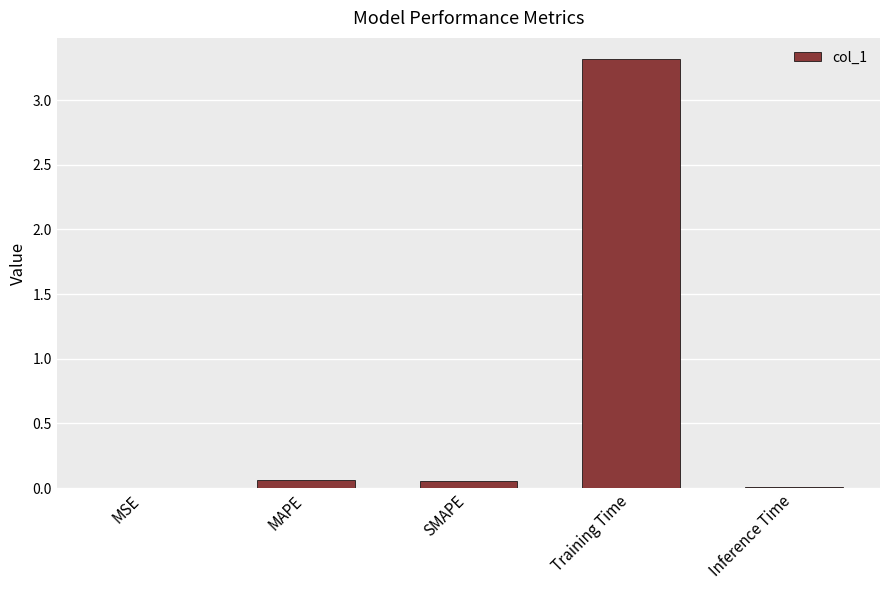

Is it true that the value at Training Time is 3.3?

True